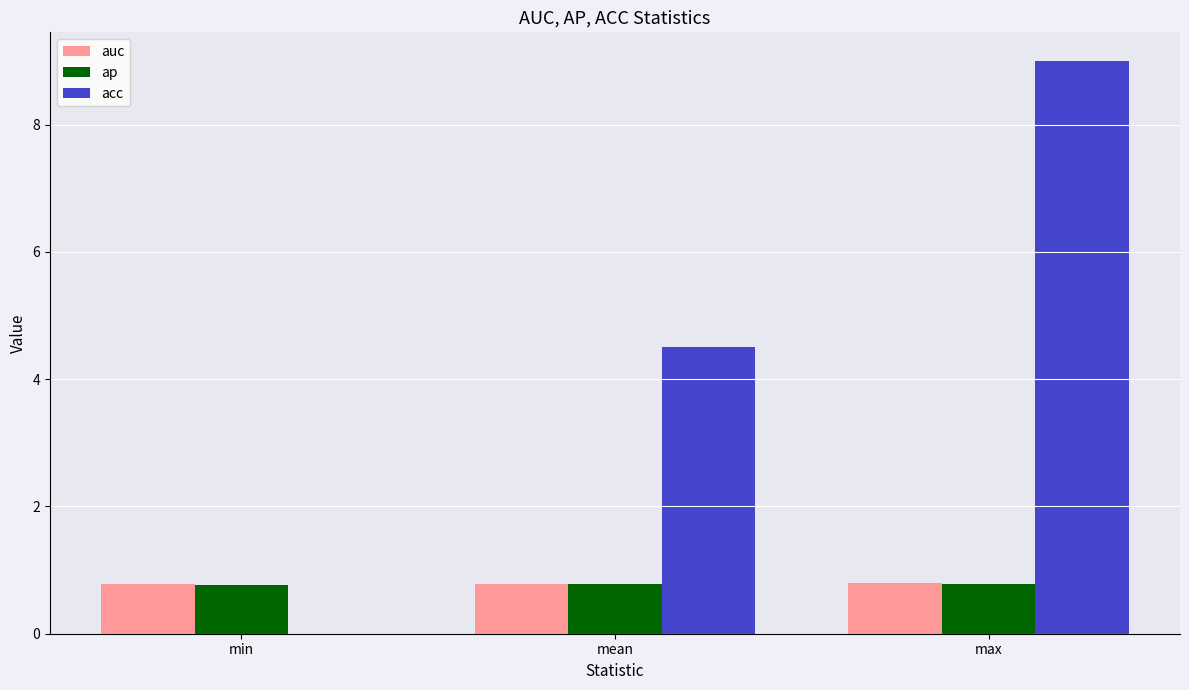

What is the maximum value shown in the chart?

9.0